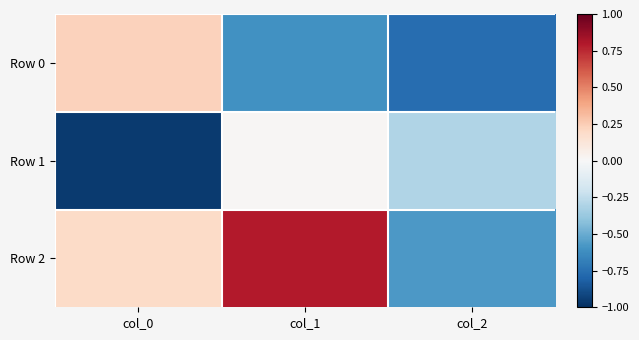

Which series has the widest spread of values?

Row 2